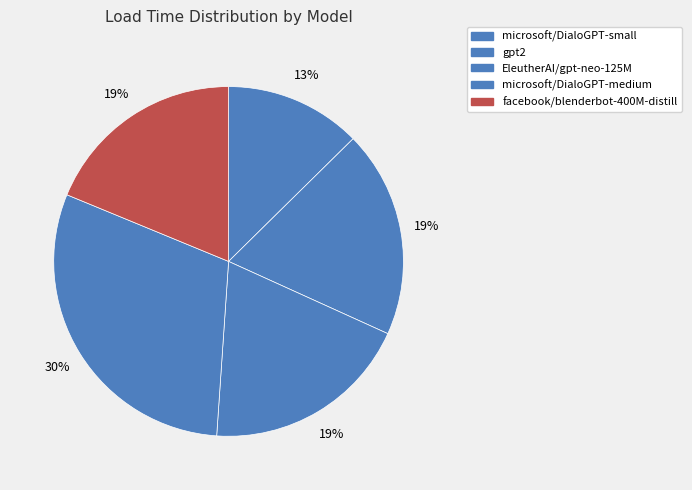

Which has a higher value, EleutherAI/gpt-neo-125M or facebook/blenderbot-400M-distill?

EleutherAI/gpt-neo-125M